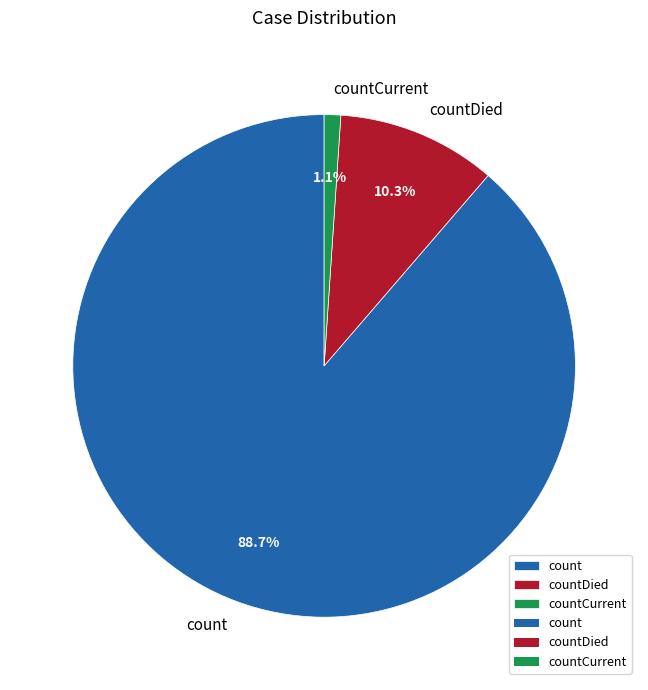

What is the largest slice in the pie chart?

count